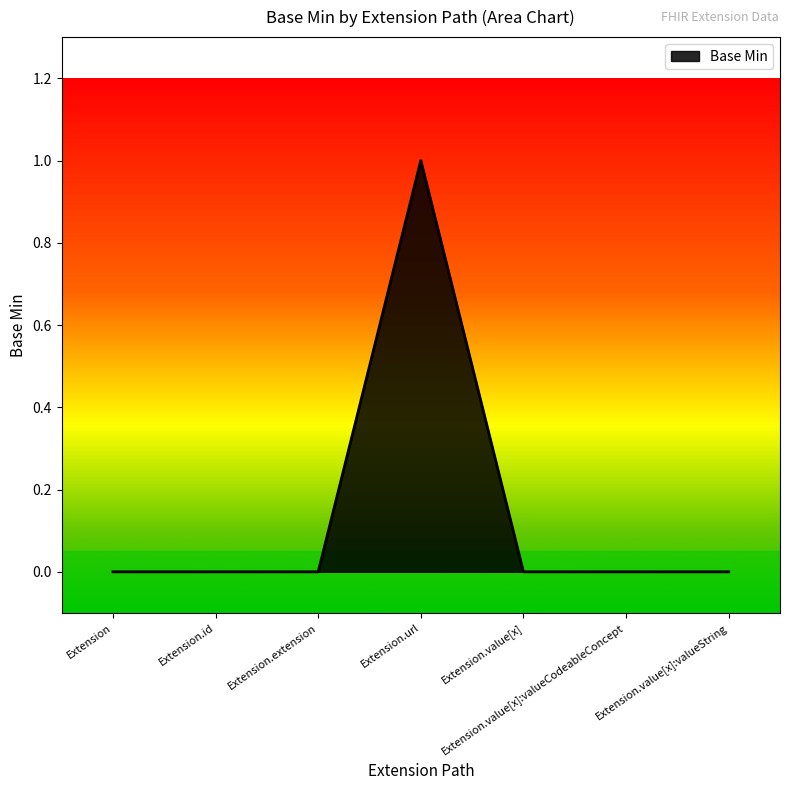

Between Extension.url and Extension.value[x]:valueString, which is larger?

Extension.url